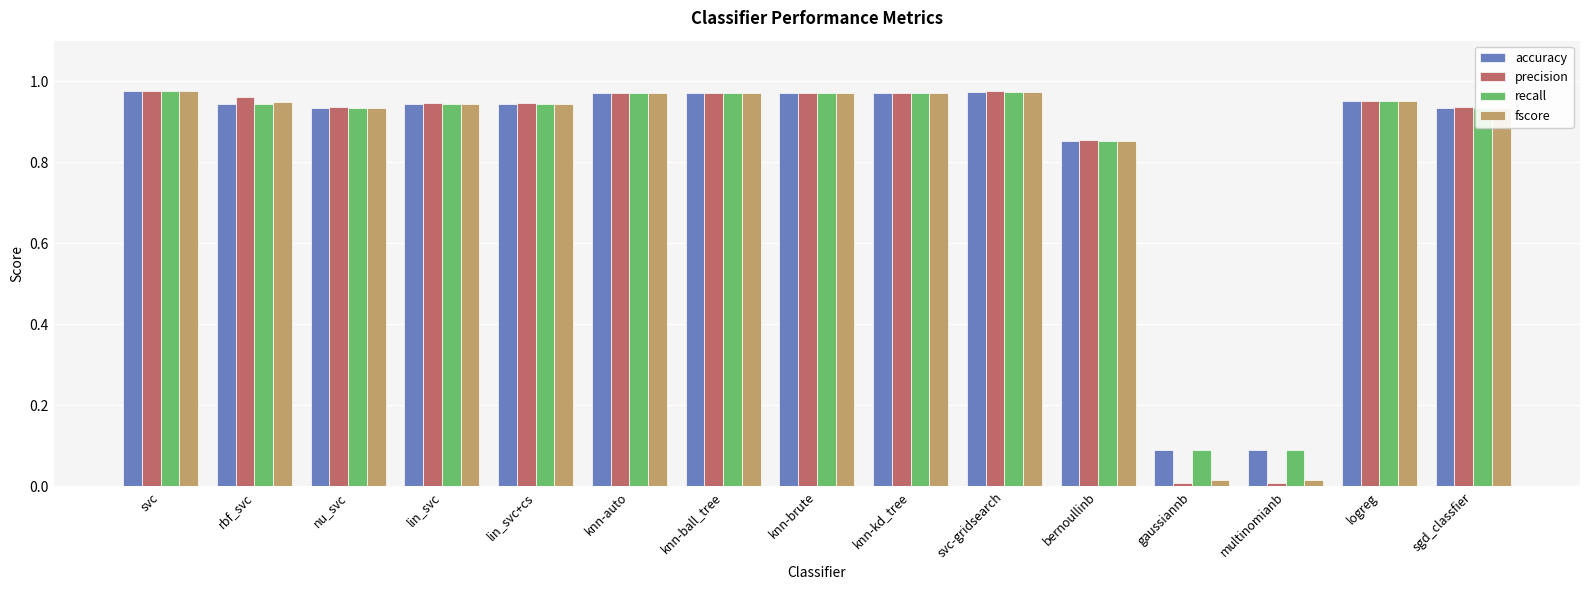

What is the sum of all precision values?

12.4